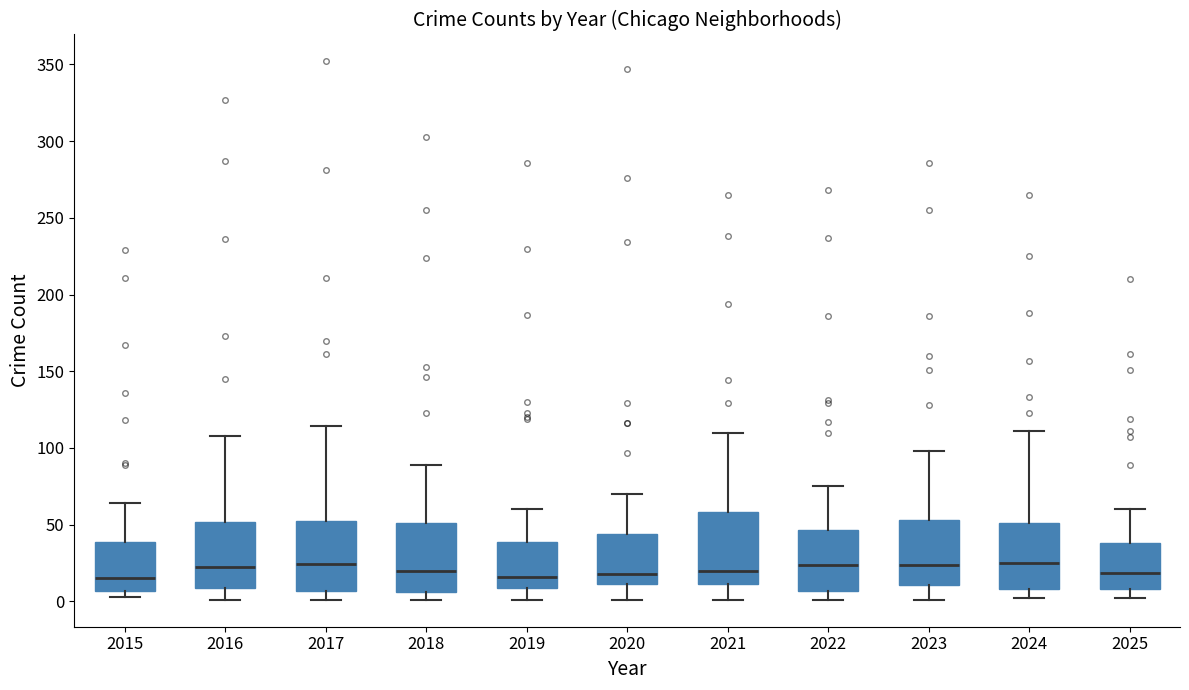

Where is the lower edge of the box at x = 2015 on the y-axis? The values are not printed on the chart, so give them approximately, as read against the axis.

5